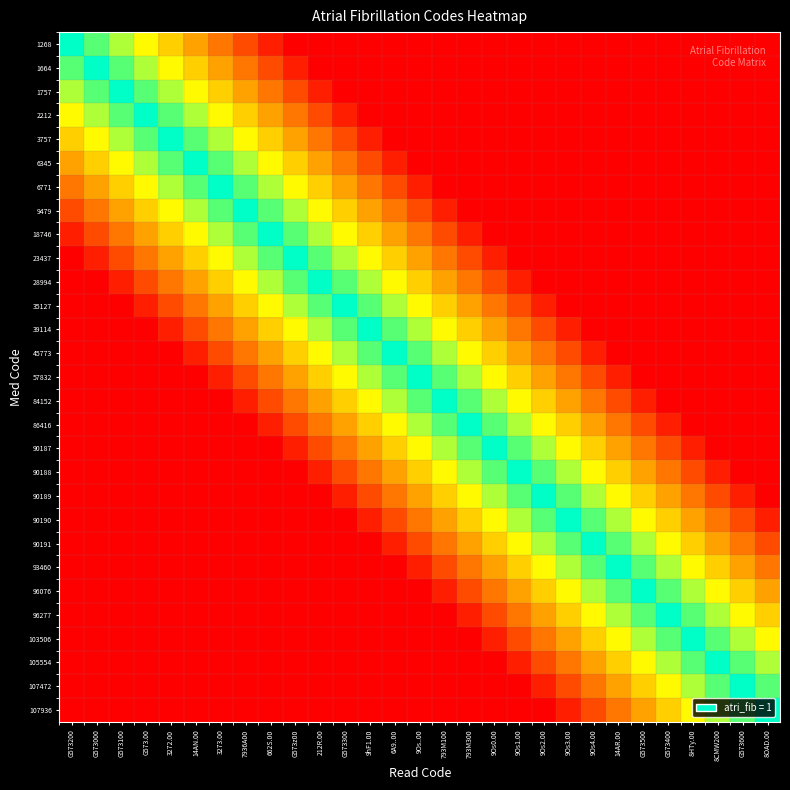

The 96076 series shows 0 at 3273.00. True or false?

True